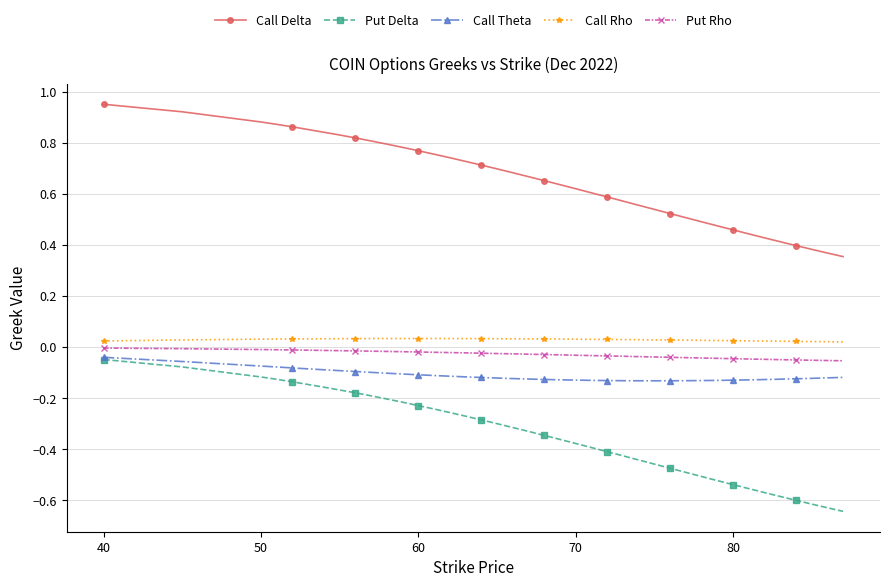

Which series has the largest total across all categories?

Call Delta